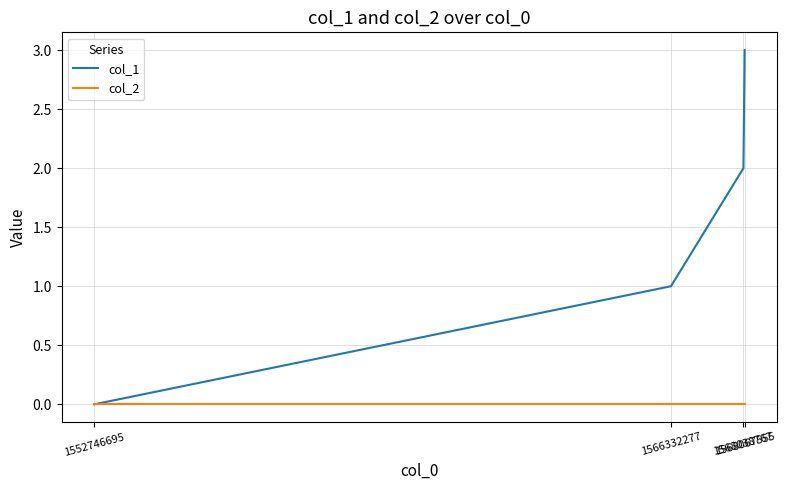

True or false: col_1 has more than 2 points higher than both neighbors.

False